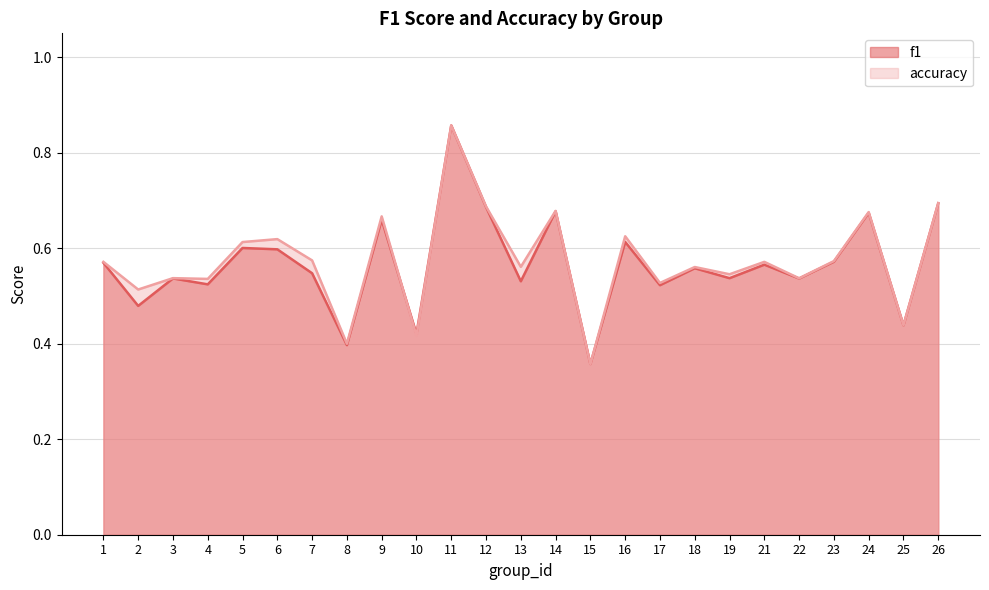

Between 25 and 17, which is larger?

17